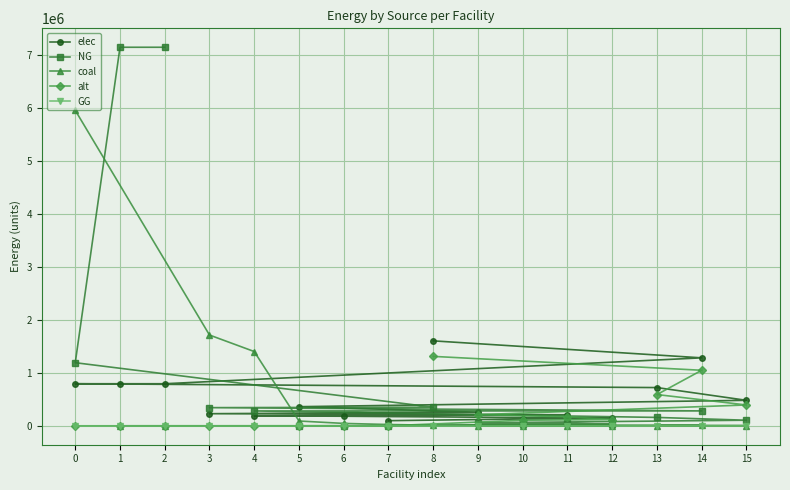

What is the value of the coal point at the 5th from the left?

1401639.5